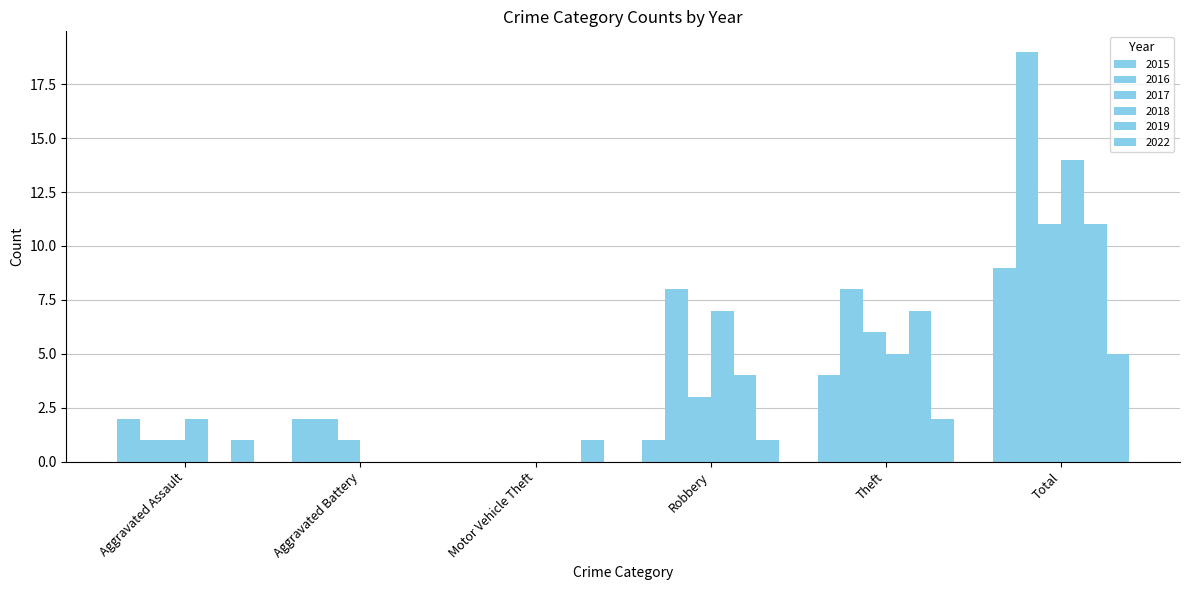

How many groups of bars are there?

6